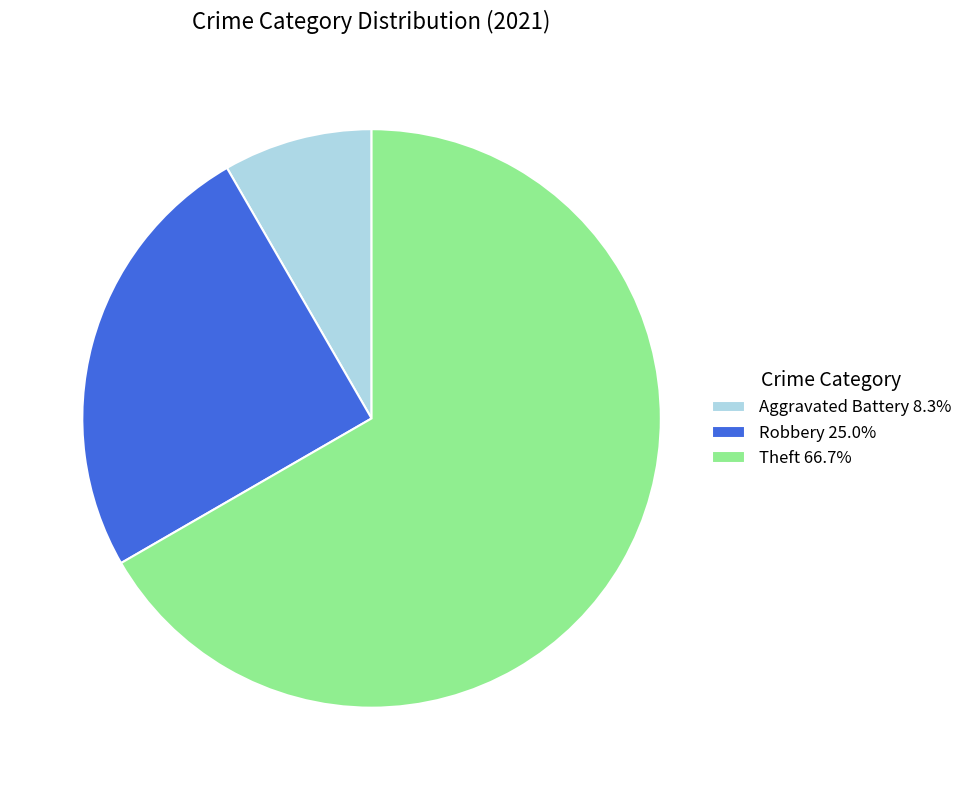

Is the sum of Aggravated Battery 8.3% and Theft 66.7% greater than half?

Yes